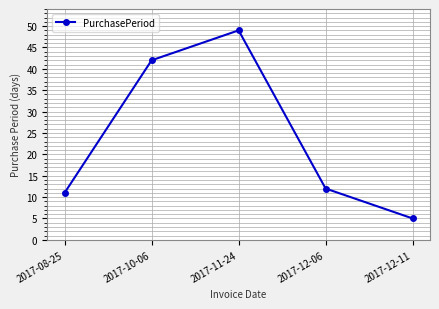

Where does the data first go above 12?

2017-10-06